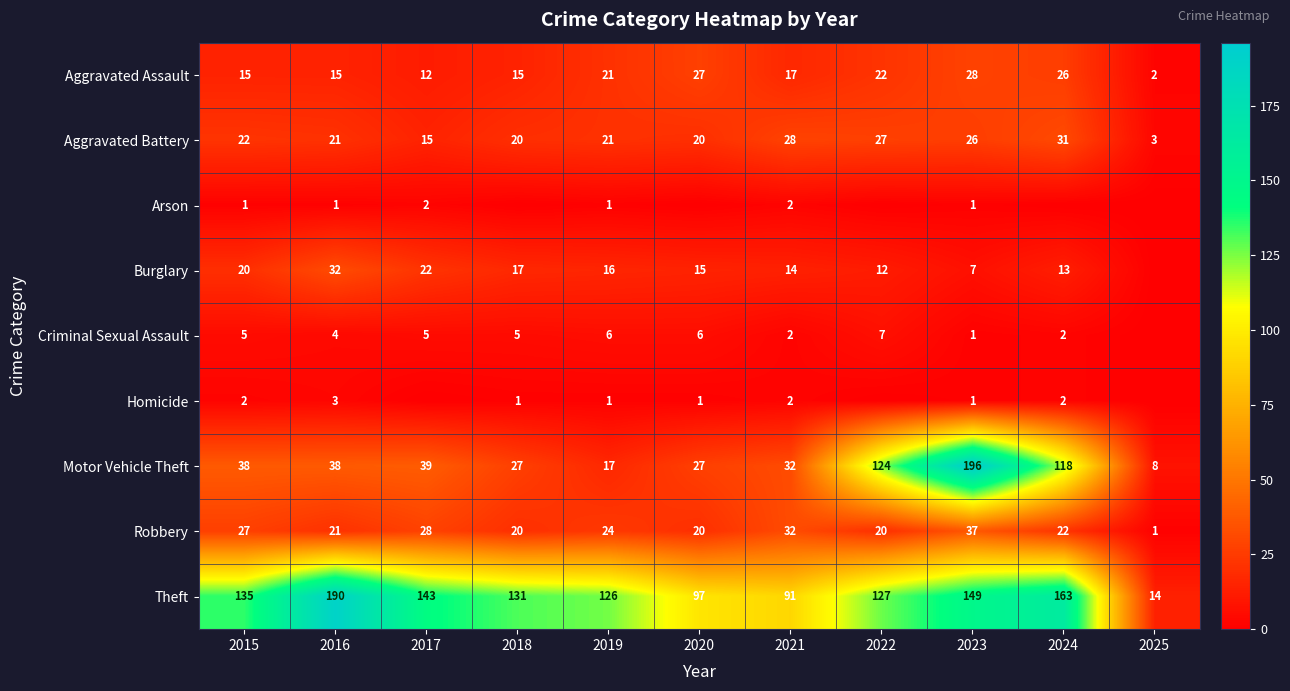

The Criminal Sexual Assault series shows 2 at 2021. True or false?

True